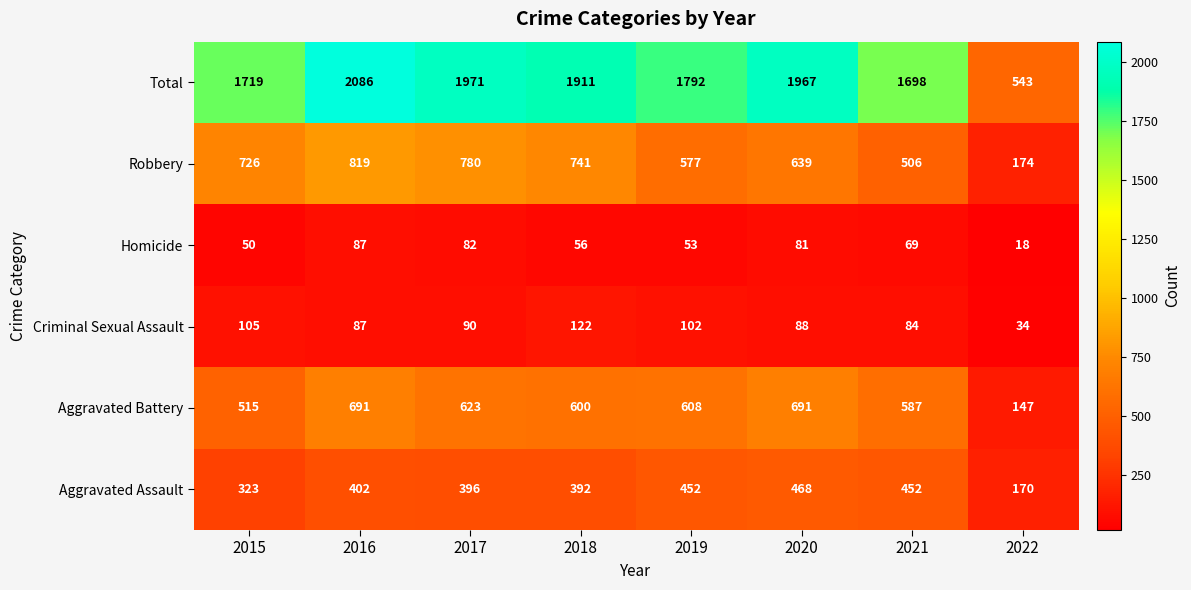

At which category does the chart reach its minimum across all series?

2022